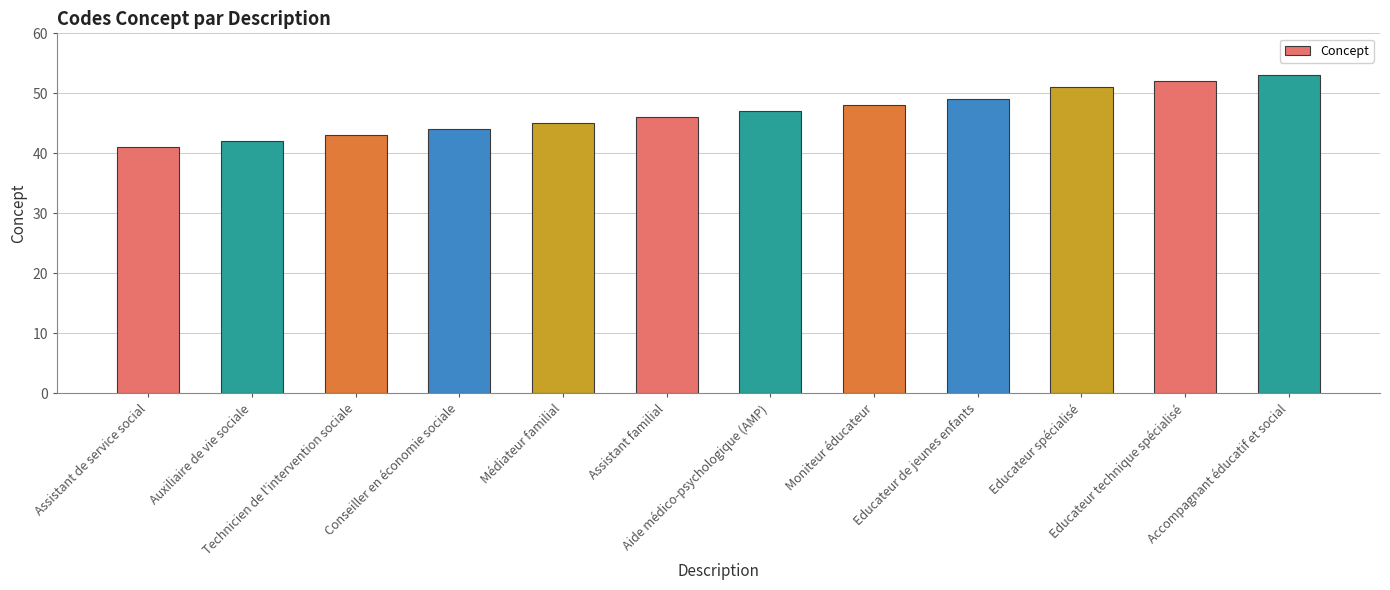

How many data points does each series have?

12